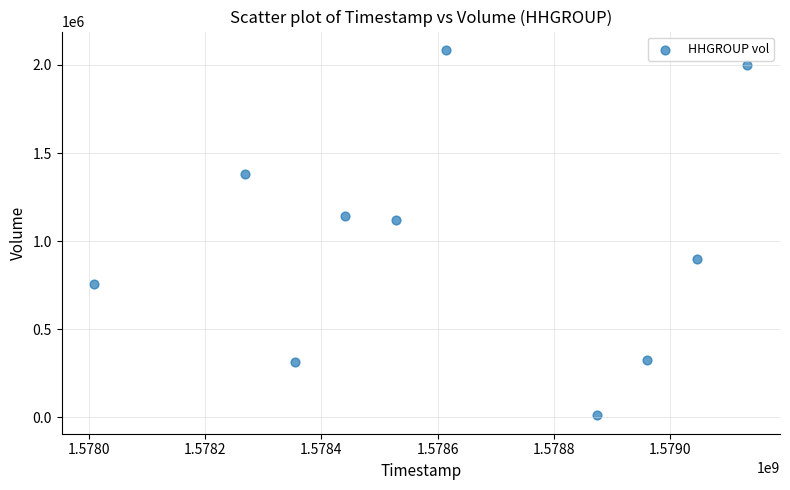

What is the range of Y values (max minus min)?

2076000